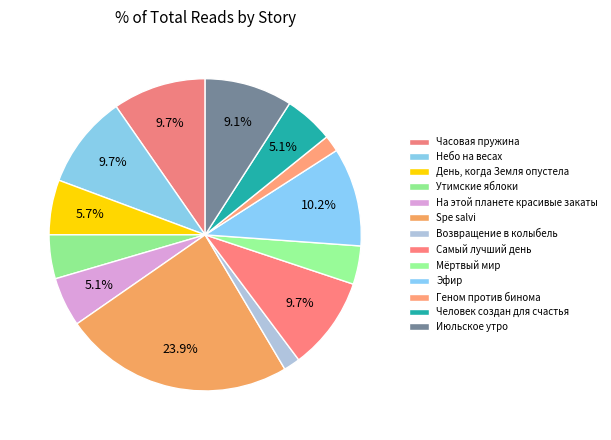

Does any single category account for the majority?

No